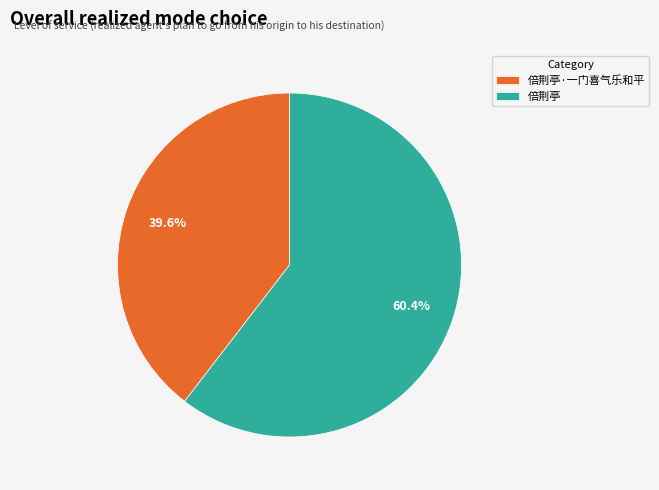

Between 倍荆亭 and 倍荆亭·一门喜气乐和平, which is larger?

倍荆亭